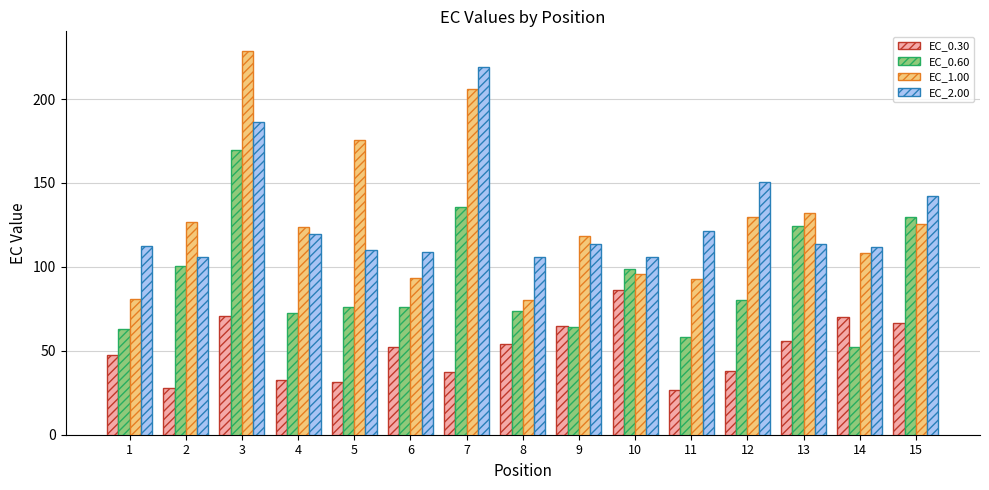

What is the value of the EC_0.30 bar at the 6th from the left?

52.6